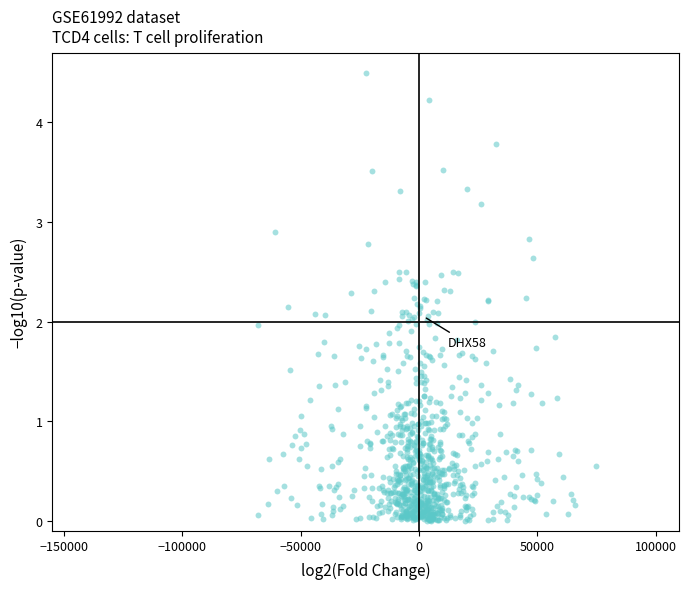

What is the range of X values (max minus min)?

142718.1